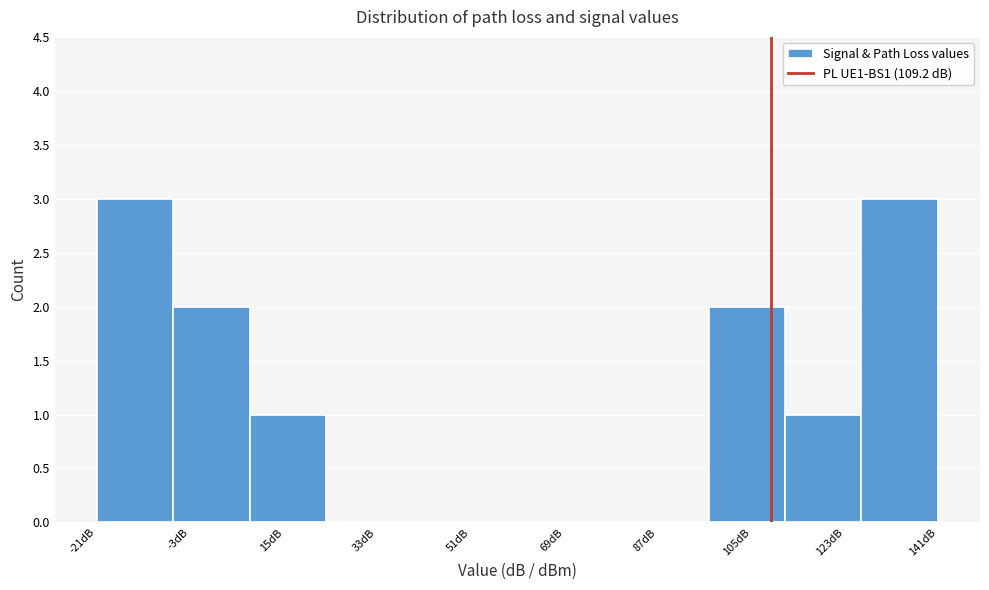

What is the height of the bar covering 98 to 112 on the x-axis? Neither the bar edges nor the heights are printed on the chart, so give them approximately, as read against the axes.

2